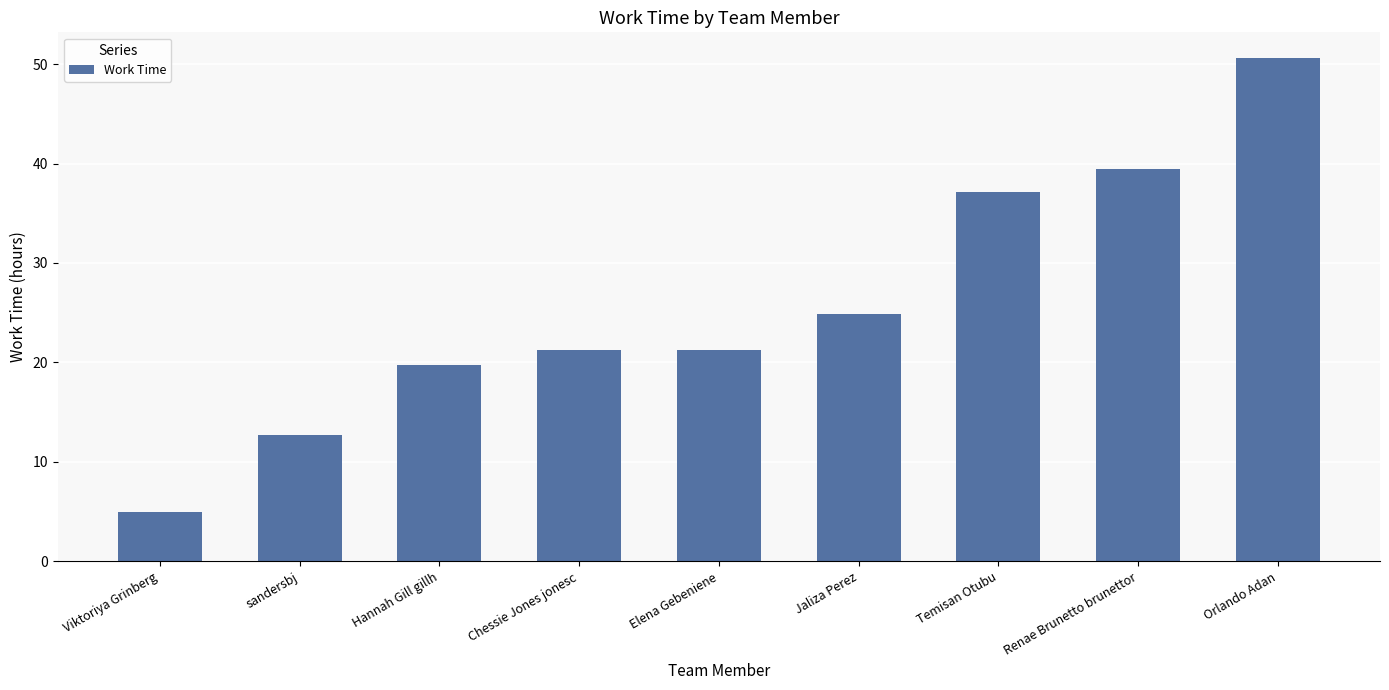

What is the value of the 9th bar from the left?

50.7